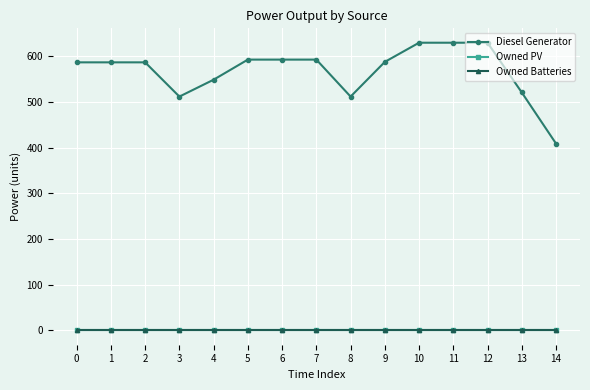

Between 7 and 14, which series saw the biggest shift?

Diesel Generator